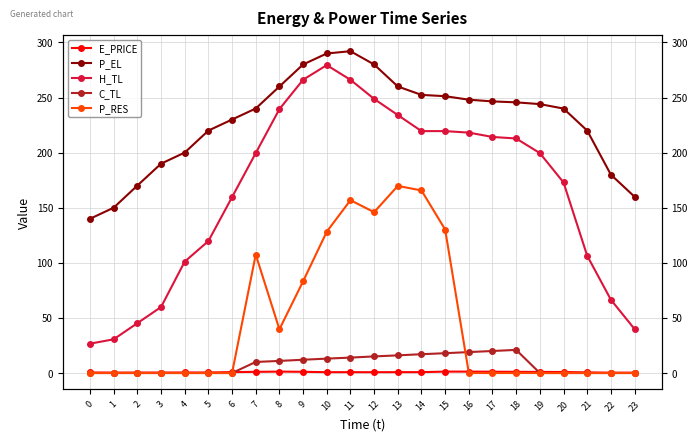

At which label is P_EL closest to 215?

5